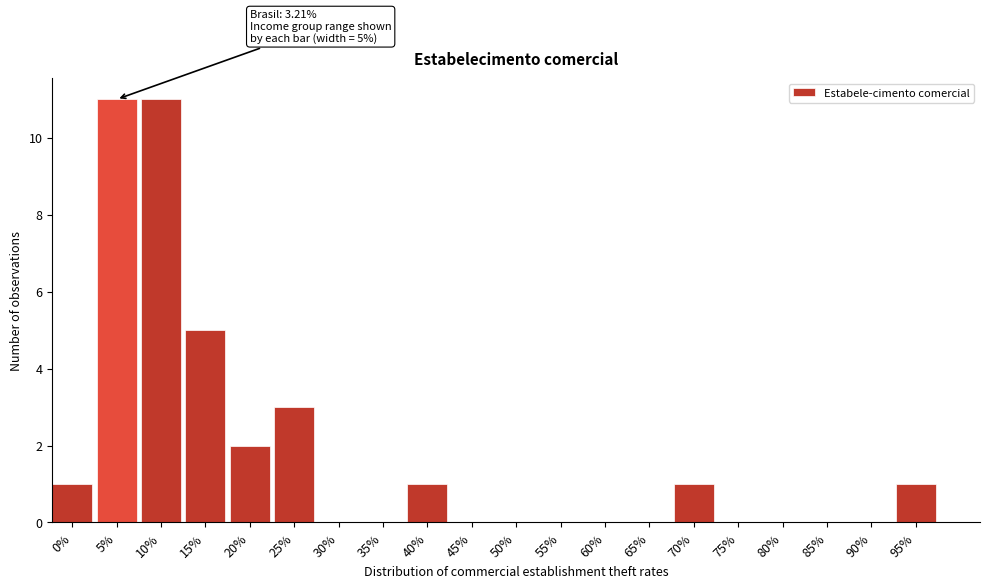

Reading left to right, what are all the values shown in this chart?

0%=1	5%=11	10%=11	15%=5	20%=2	25%=3	30%=0	35%=0	40%=1	45%=0	50%=0	55%=0	60%=0	65%=0	70%=1	75%=0	80%=0	85%=0	90%=0	95%=1